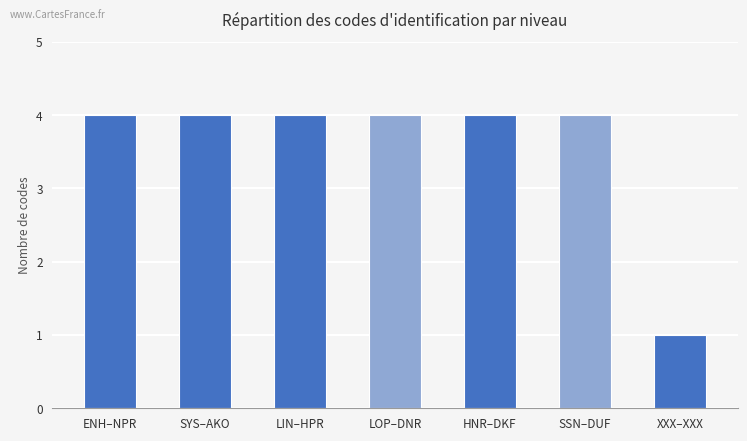

What is the greatest value displayed?

4